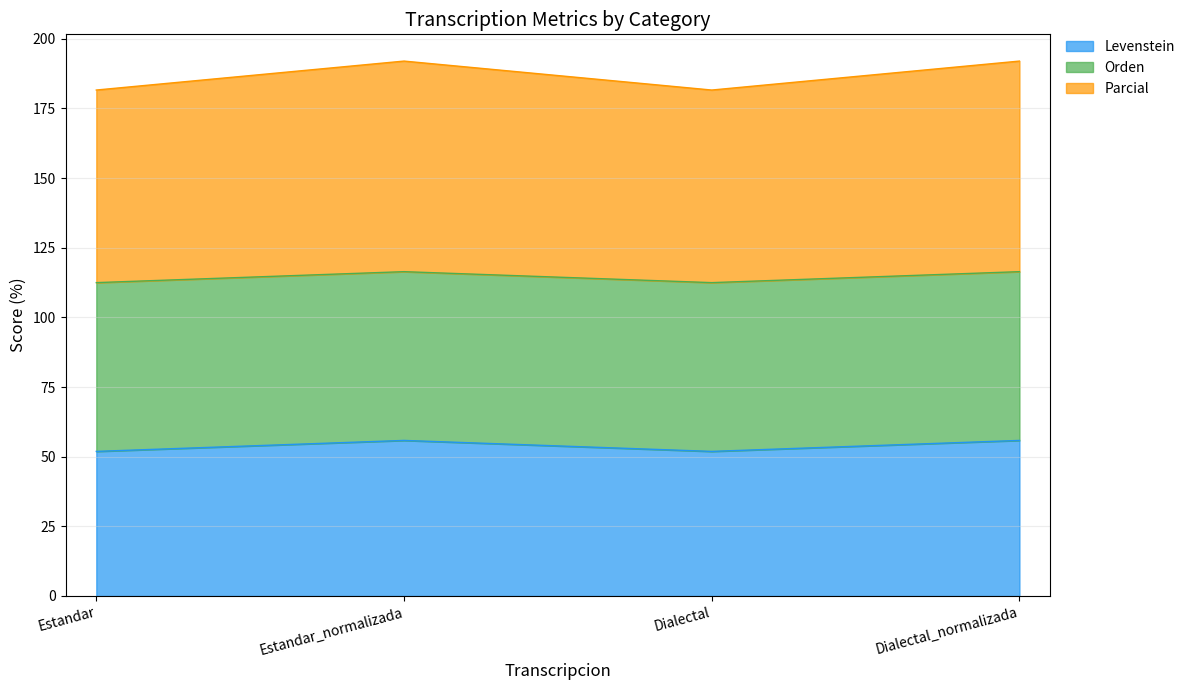

What is the approximate value of Levenstein at Dialectal?

51.9